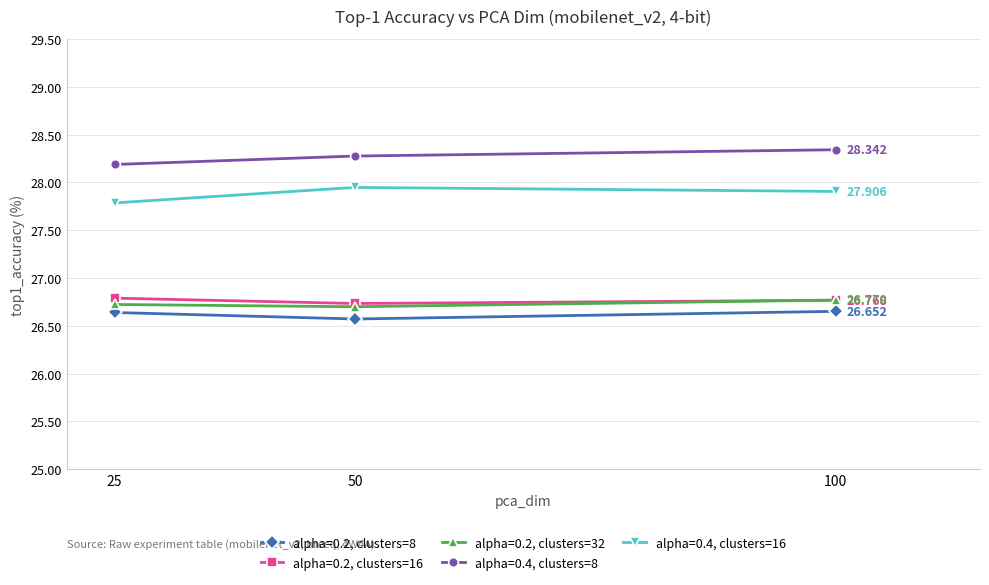

Where is alpha=0.4, clusters=16 nearest to the value 27?

25